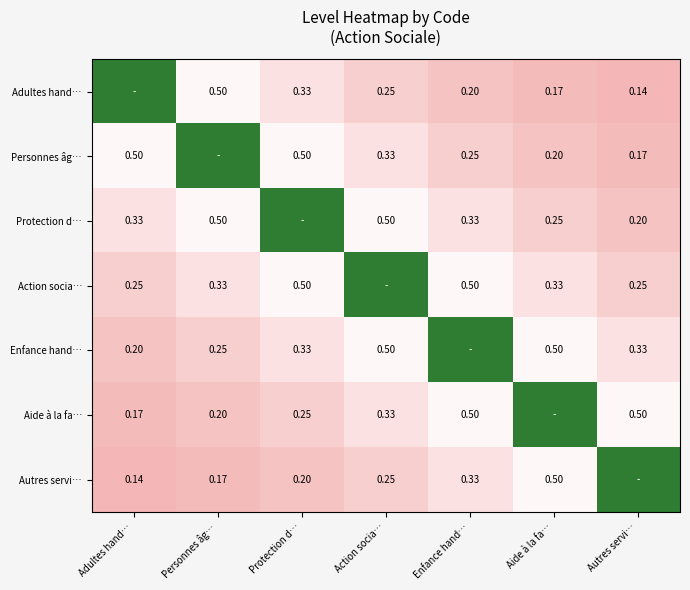

Is the value of Adultes hand… at Autres servi… greater than the value of Action socia… at Protection d…?

No